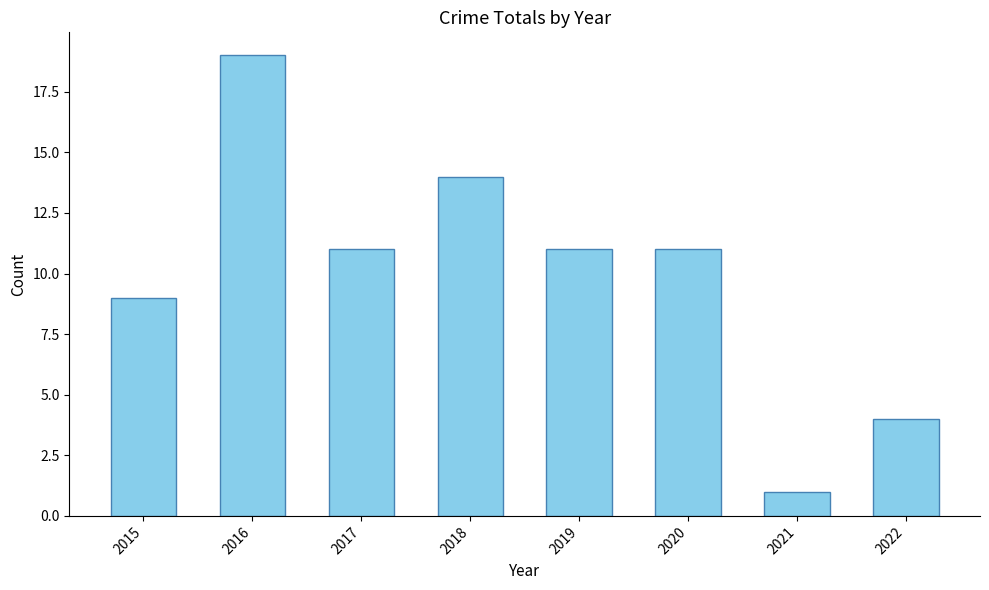

Which label corresponds to the smallest value in the chart?

2021